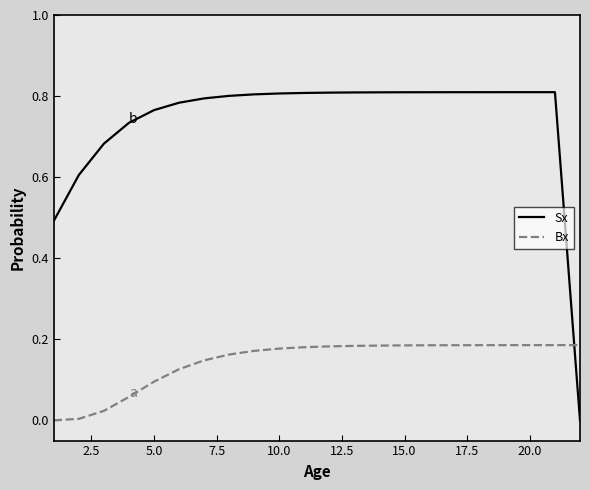

How many intersections are there between Bx and Sx?

1